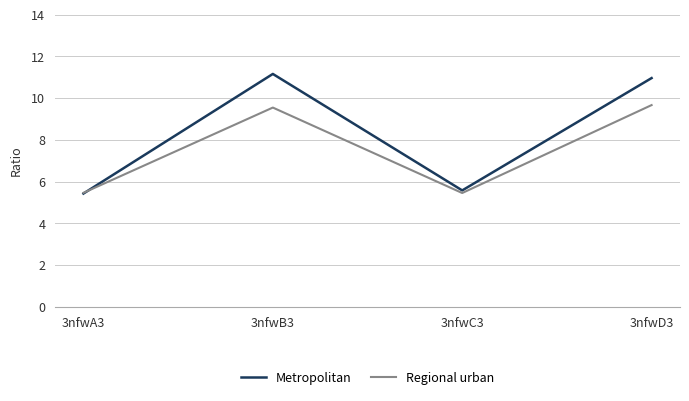

What is the maximum value shown in the chart?

11.2